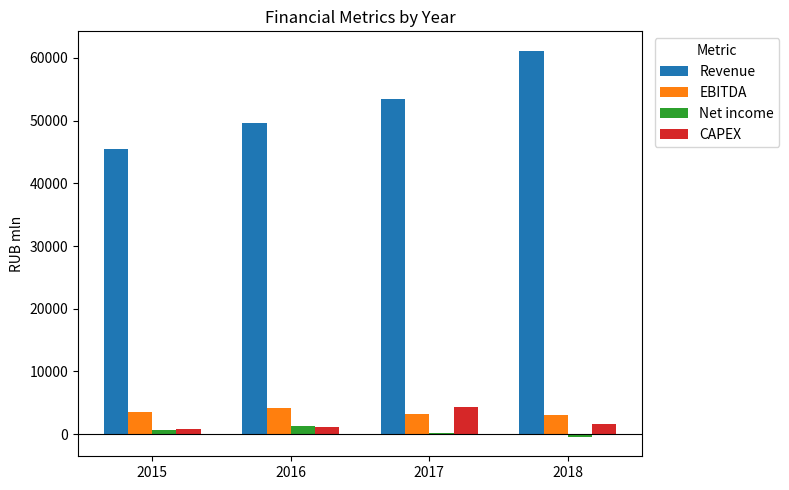

What is the greatest value displayed?

61171